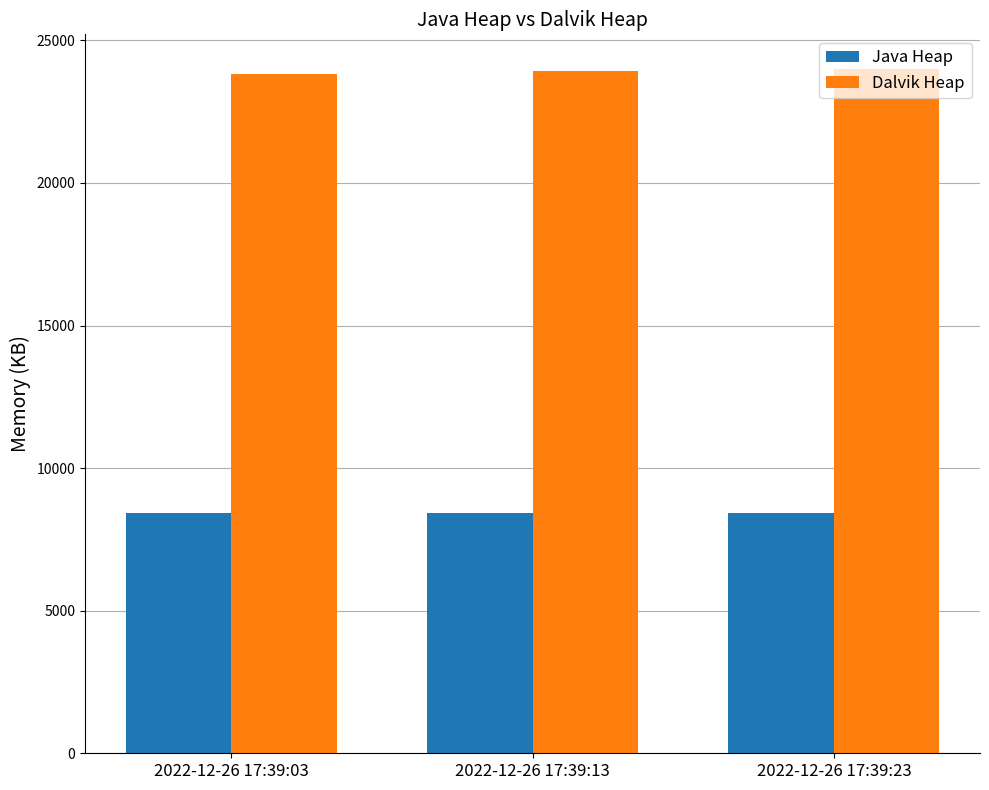

At 2022-12-26 17:39:13, list the series in order from smallest to largest.

Java Heap, Dalvik Heap